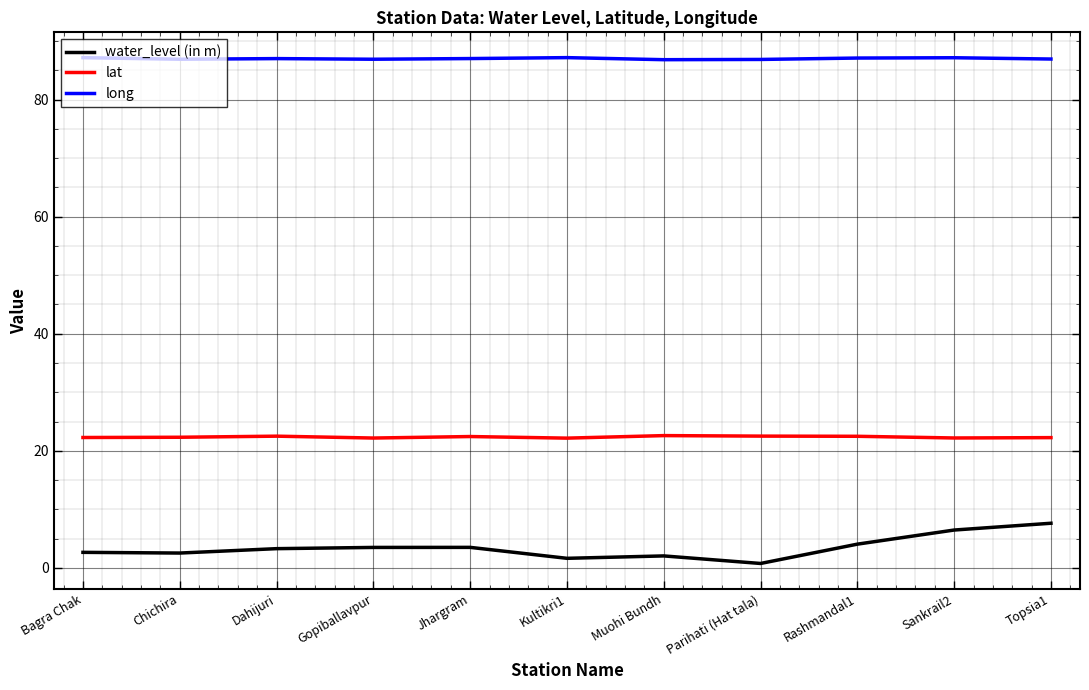

What is the difference between the highest and lowest values at Bagra Chak?

84.5